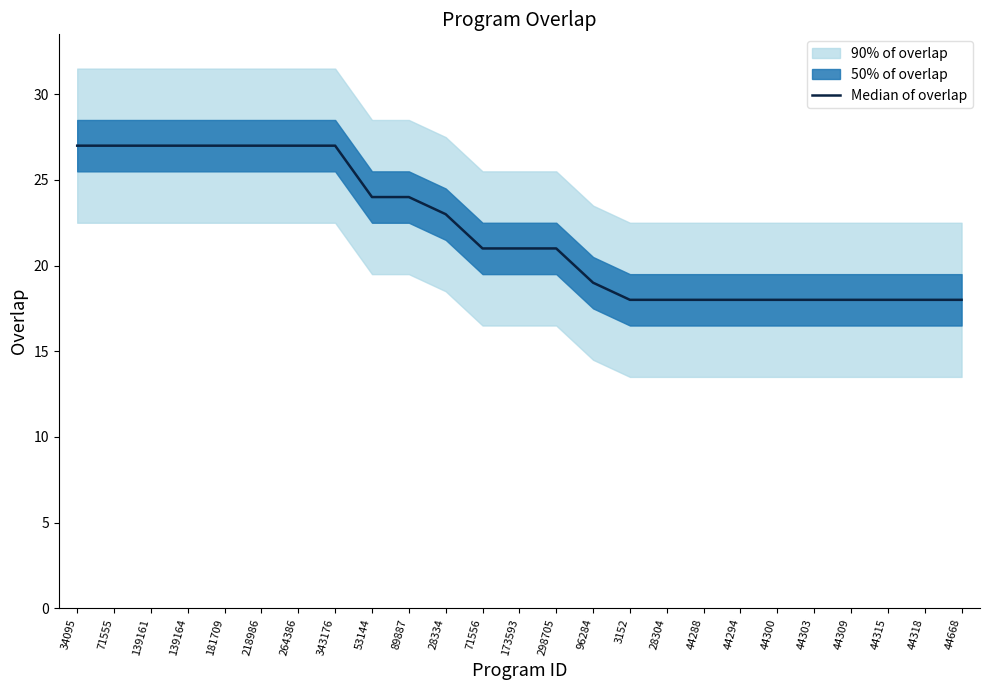

At which label is the value closest to 22?

28334